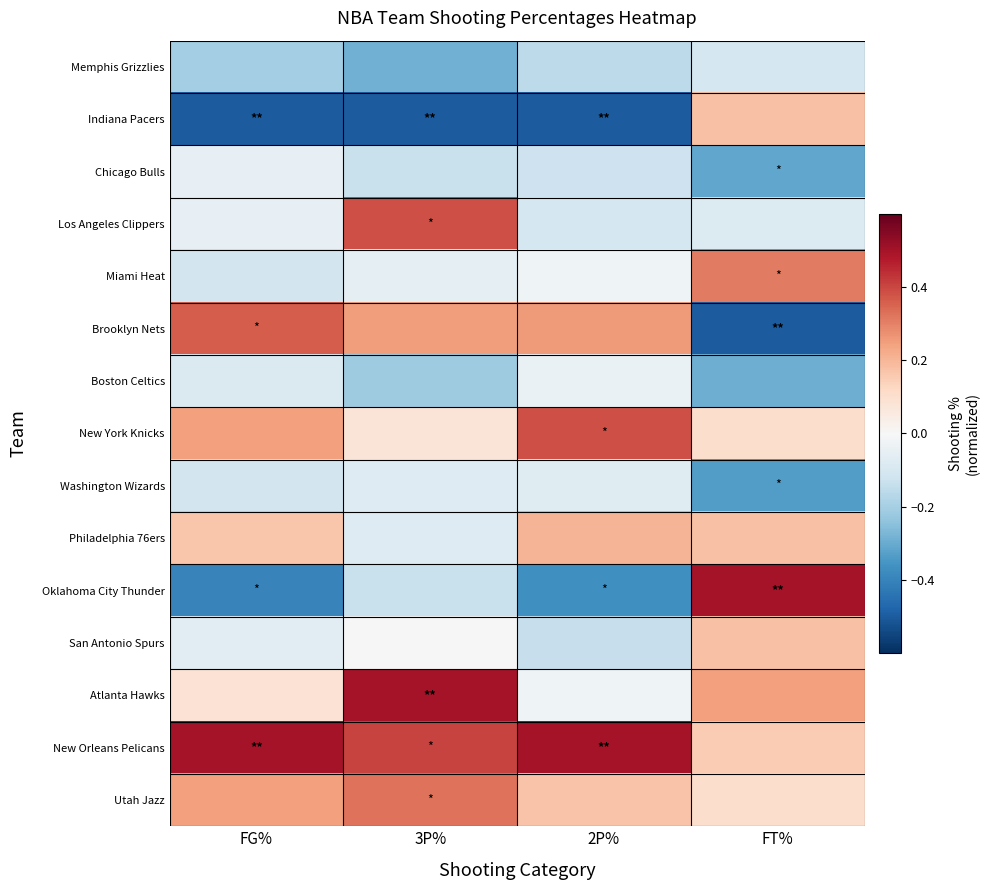

What is the total value across all series at 3P%?

0.5